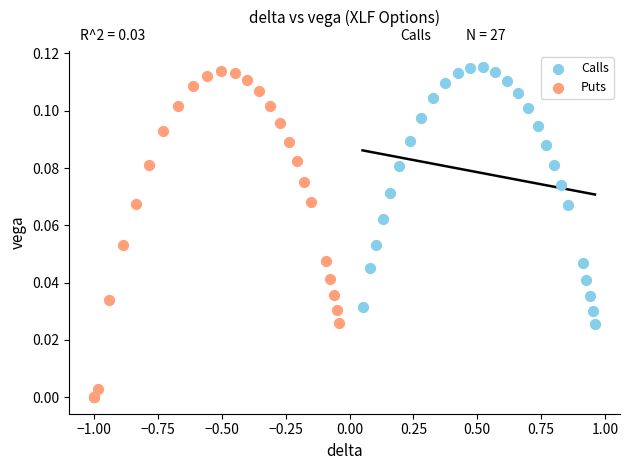

Which series reaches the minimum Y coordinate?

Puts